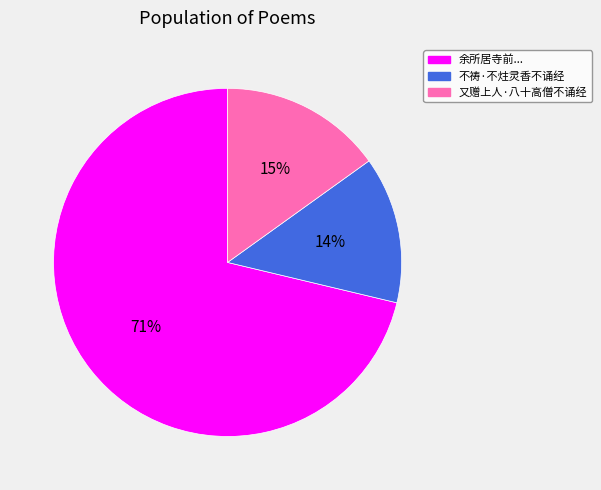

Is there a majority slice in this chart?

Yes